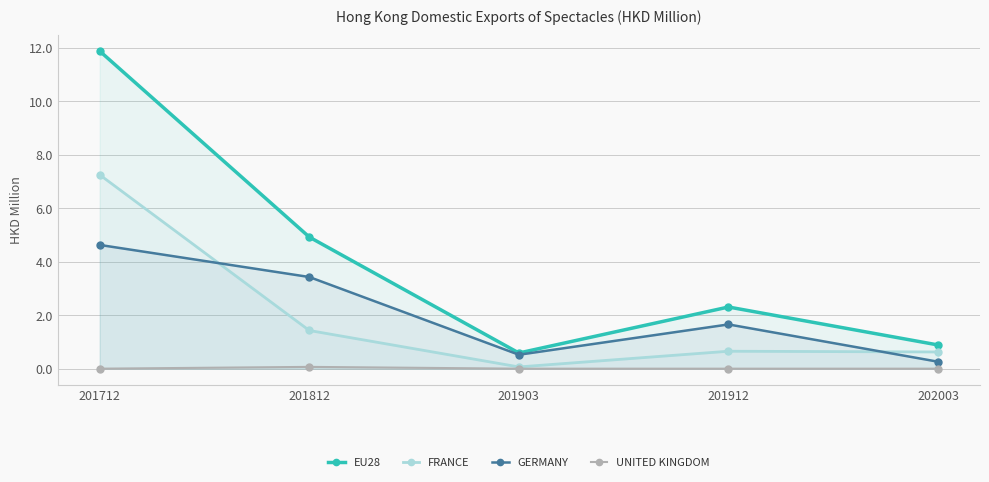

In GERMANY, how many points are higher than both neighbors (excluding endpoints)?

1